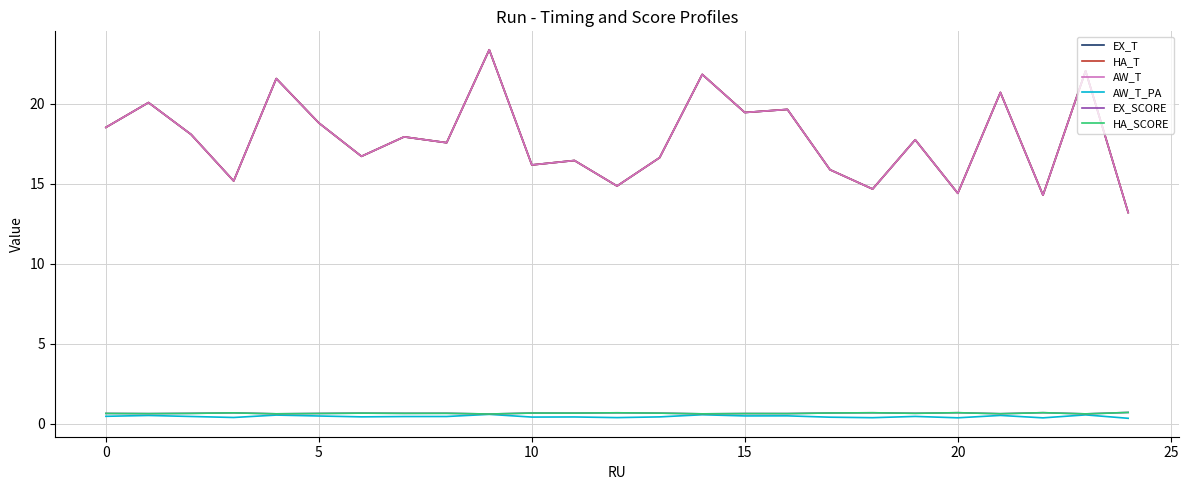

What is the value of the EX_T point at the 10th from the left?

23.4